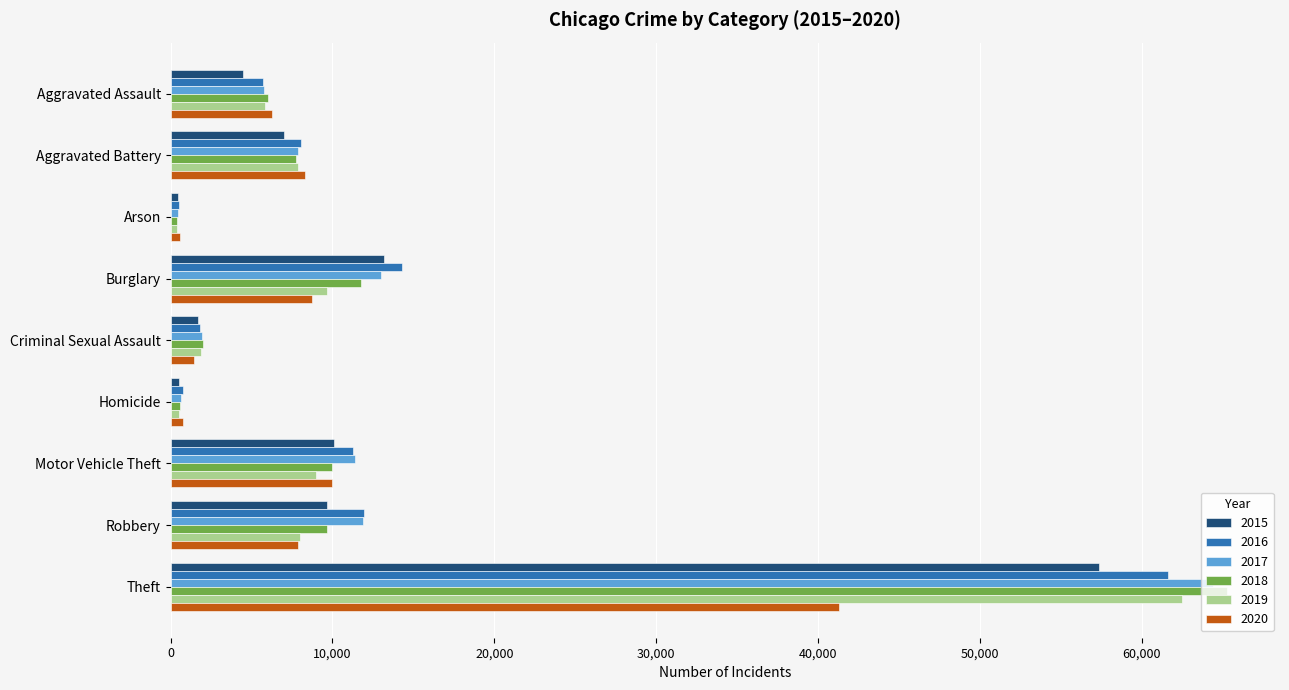

At which category is the sum across all series the highest?

Theft